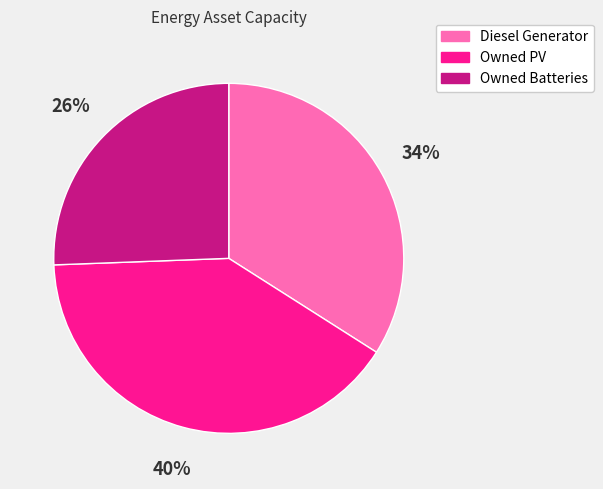

To the nearest percent, what portion does Owned PV represent?

40%